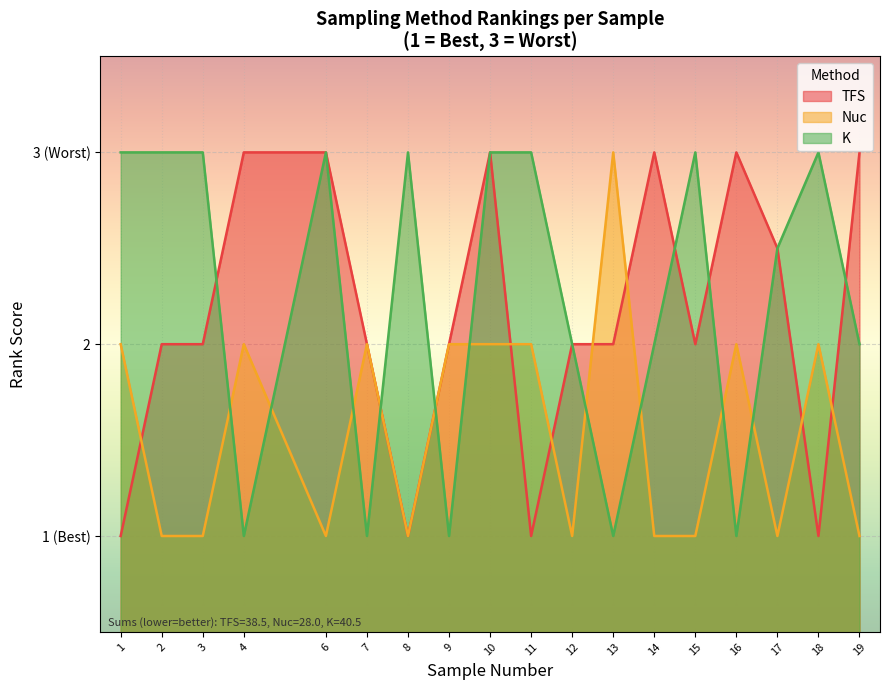

Is it true that TFS equals 0.7 at 3?

False